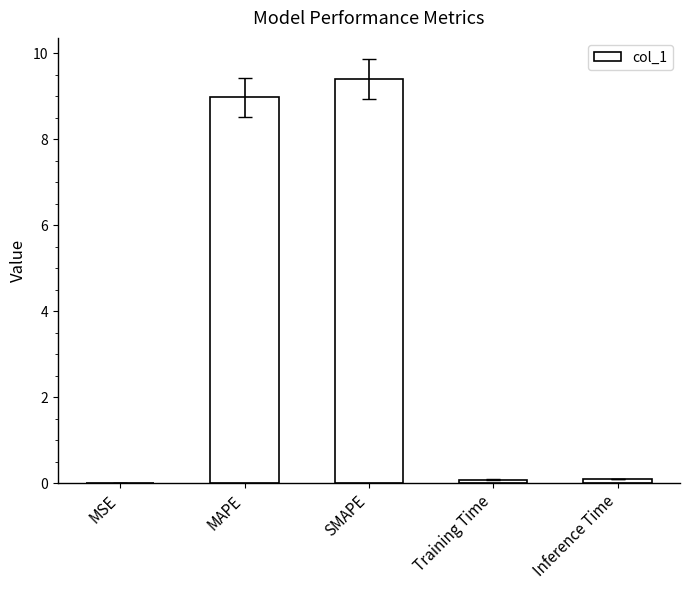

What is the sum of the values at MAPE and SMAPE?

18.4